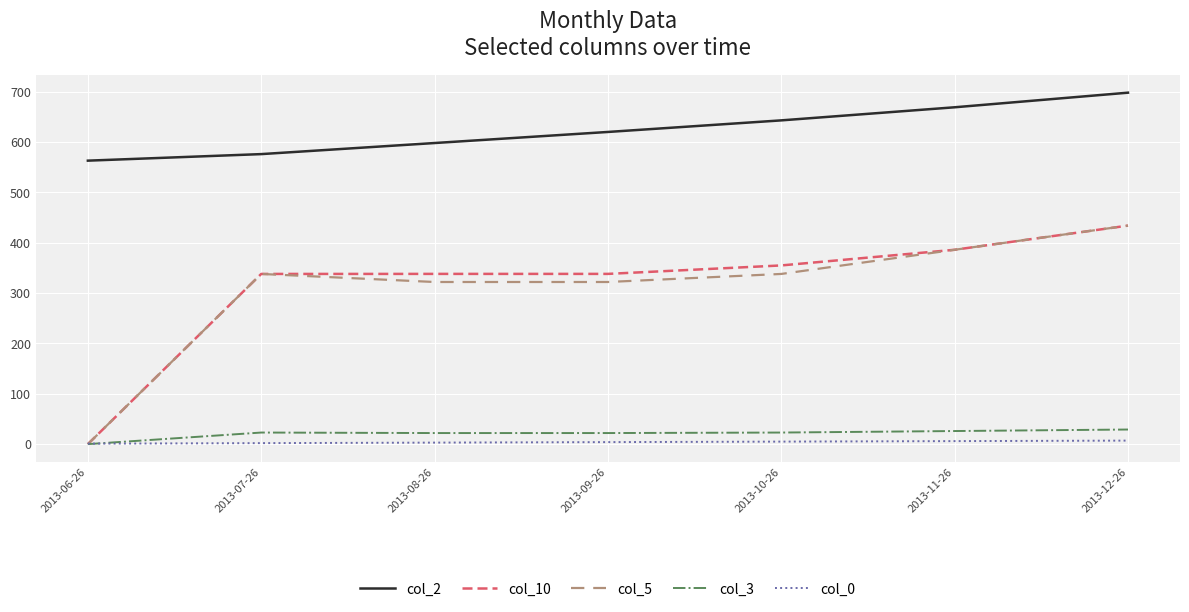

The col_2 series shows 933.4 at 2013-08-26. True or false?

False